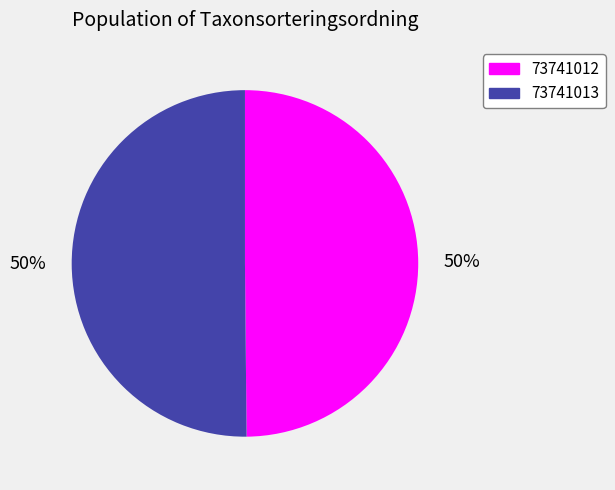

To the nearest percent, what is the combined percentage of 73741013 and 73741012?

100%